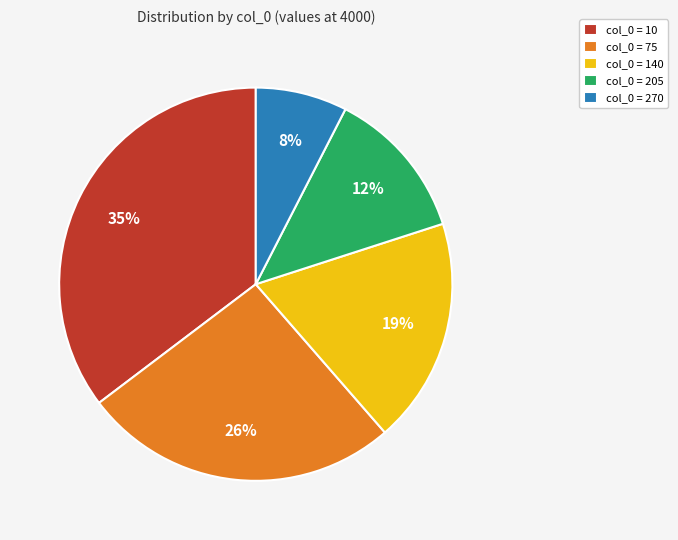

Is it true that col_0 = 140 is 8% of the pie?

False